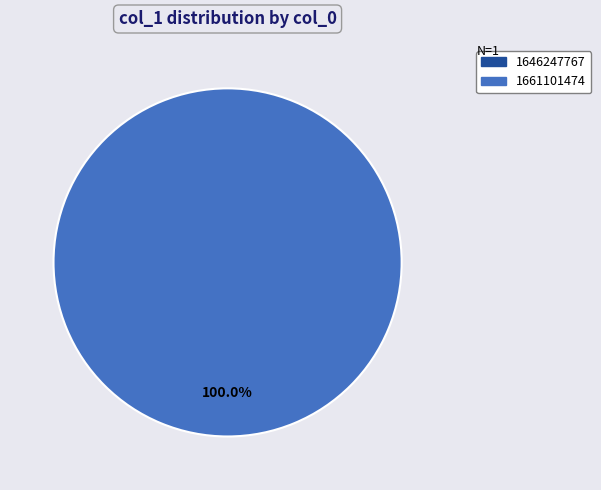

To the nearest percent, what is the average slice percentage?

50%